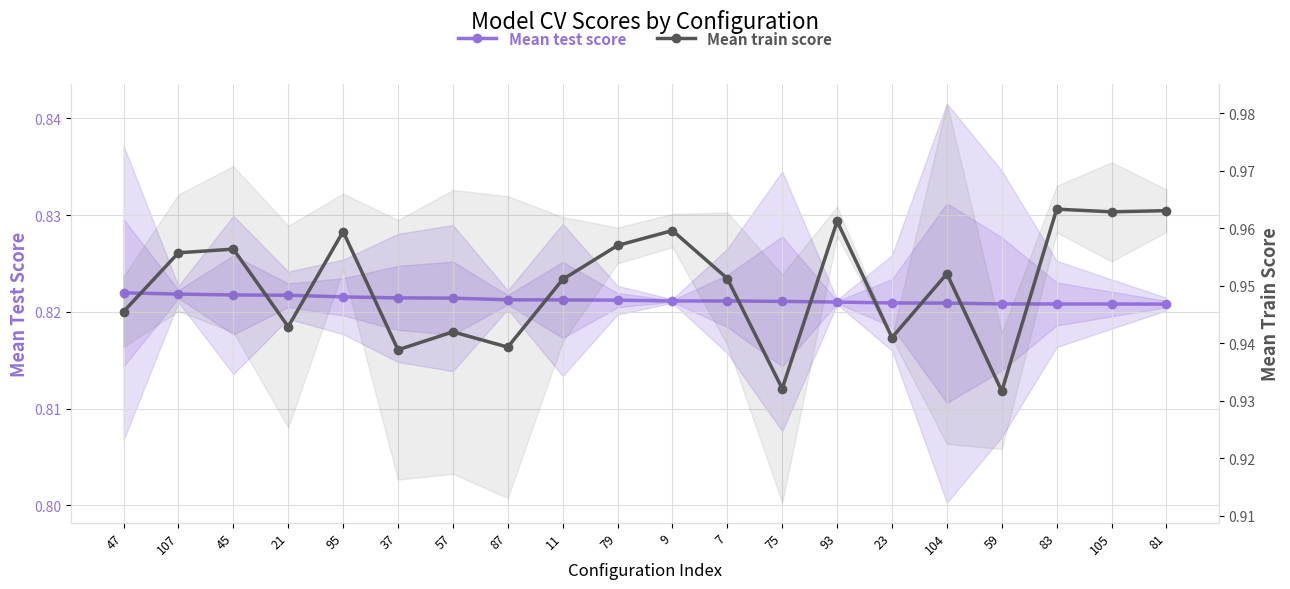

What is the label of the 18th point from the left?

83